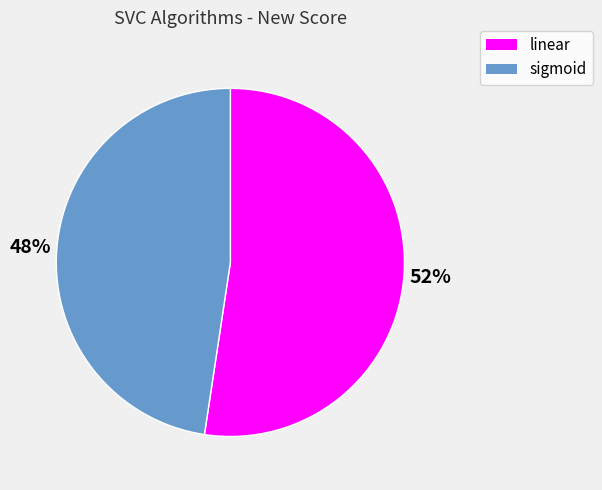

Does any single category account for the majority?

Yes